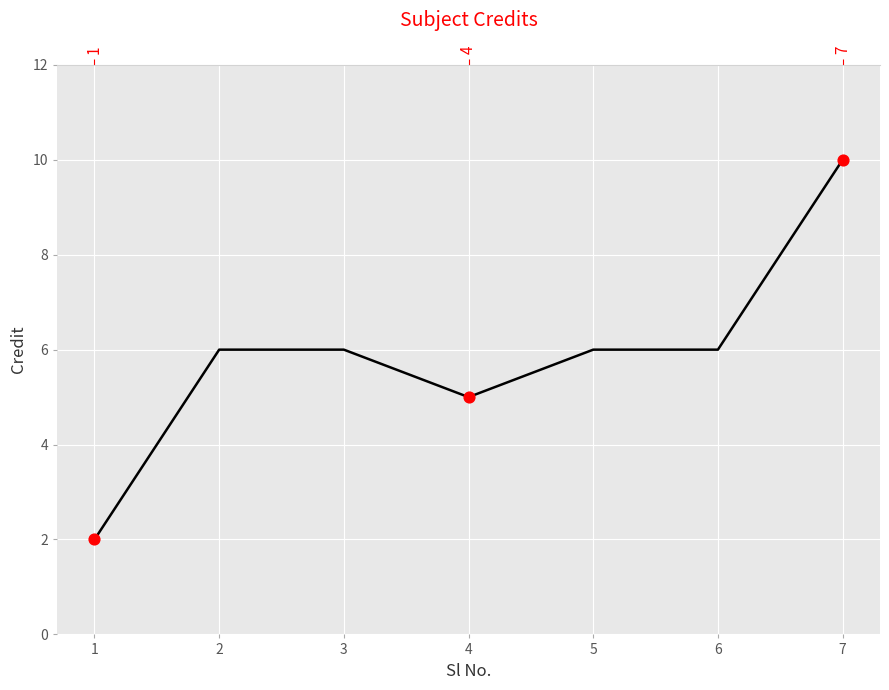

What is the change in value from 6 to 7?

+4